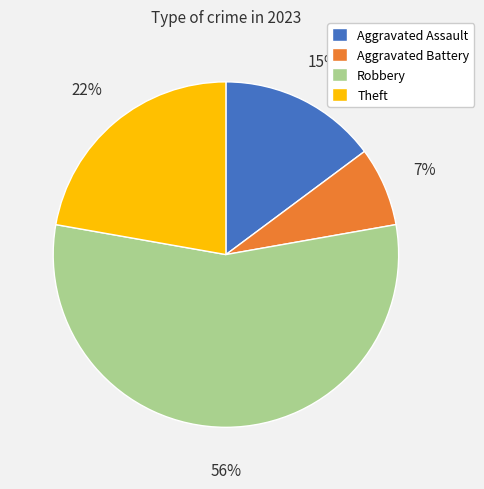

Does any single category account for the majority?

Yes